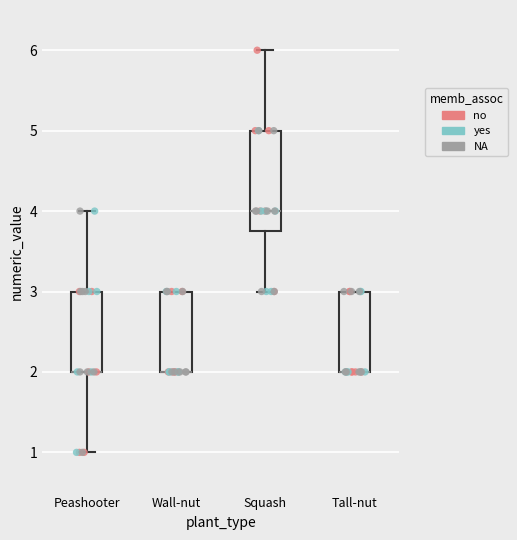

Reading left to right, transcribe this box plot: for each box, give where its median line is, the range the box spans, and where its two whiskers end, as read against the y-axis. The values are not printed on the chart, so give them approximately, as read against the axis.

Peashooter: median 2.0 (drawn on the box's lower edge), box 2.0 to 3.0, whiskers 1.0 to 4.0
Wall-nut: median 2.0 (drawn on the box's lower edge), box 2.0 to 3.0, whiskers 2.0 to 3.0
Squash: median 4.0, box 3.8 to 5.0, whiskers 3.0 to 6.0
Tall-nut: median 2.0 (drawn on the box's lower edge), box 2.0 to 3.0, whiskers 2.0 to 3.0